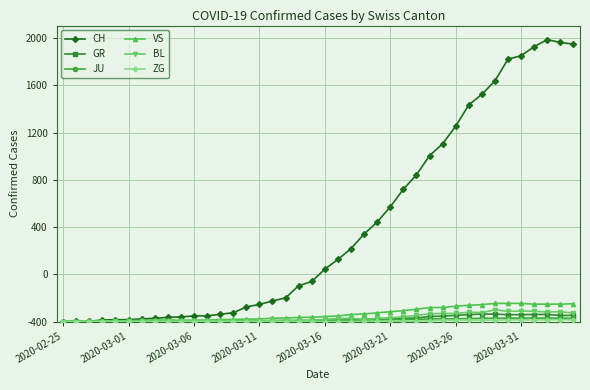

Does the chart have visible grid lines?

Yes